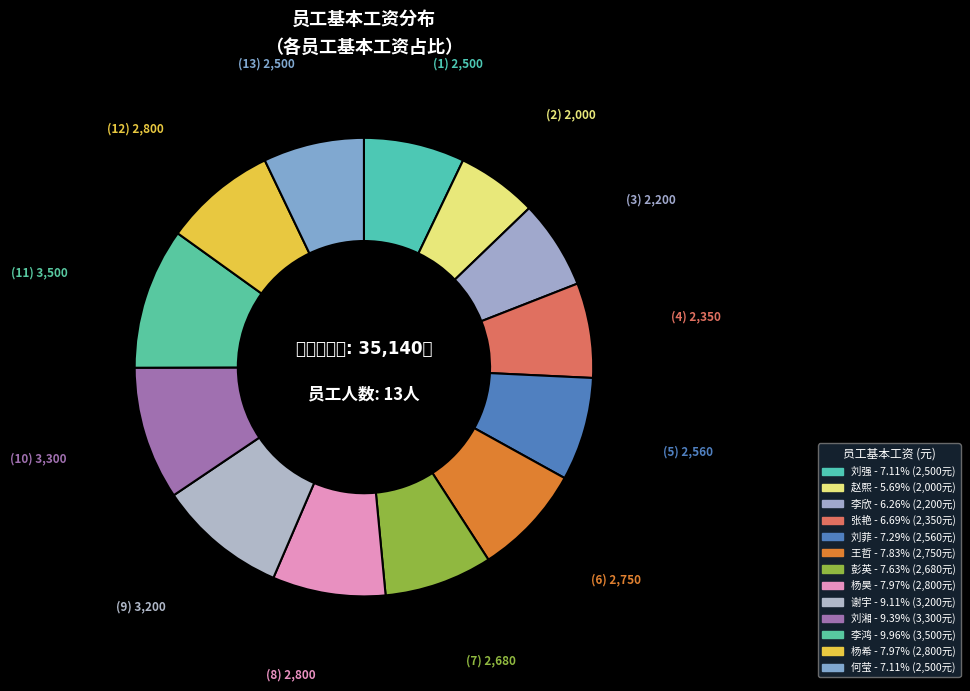

What is the change in value from 杨昊 to 刘湘?

+500